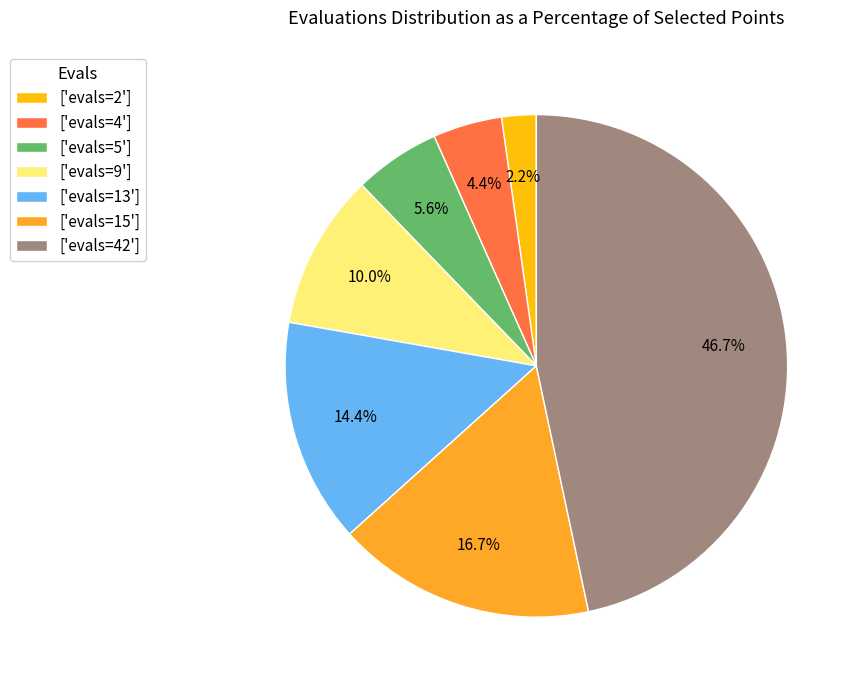

Combined, do ['evals=4'] and ['evals=13'] account for over 50%?

No